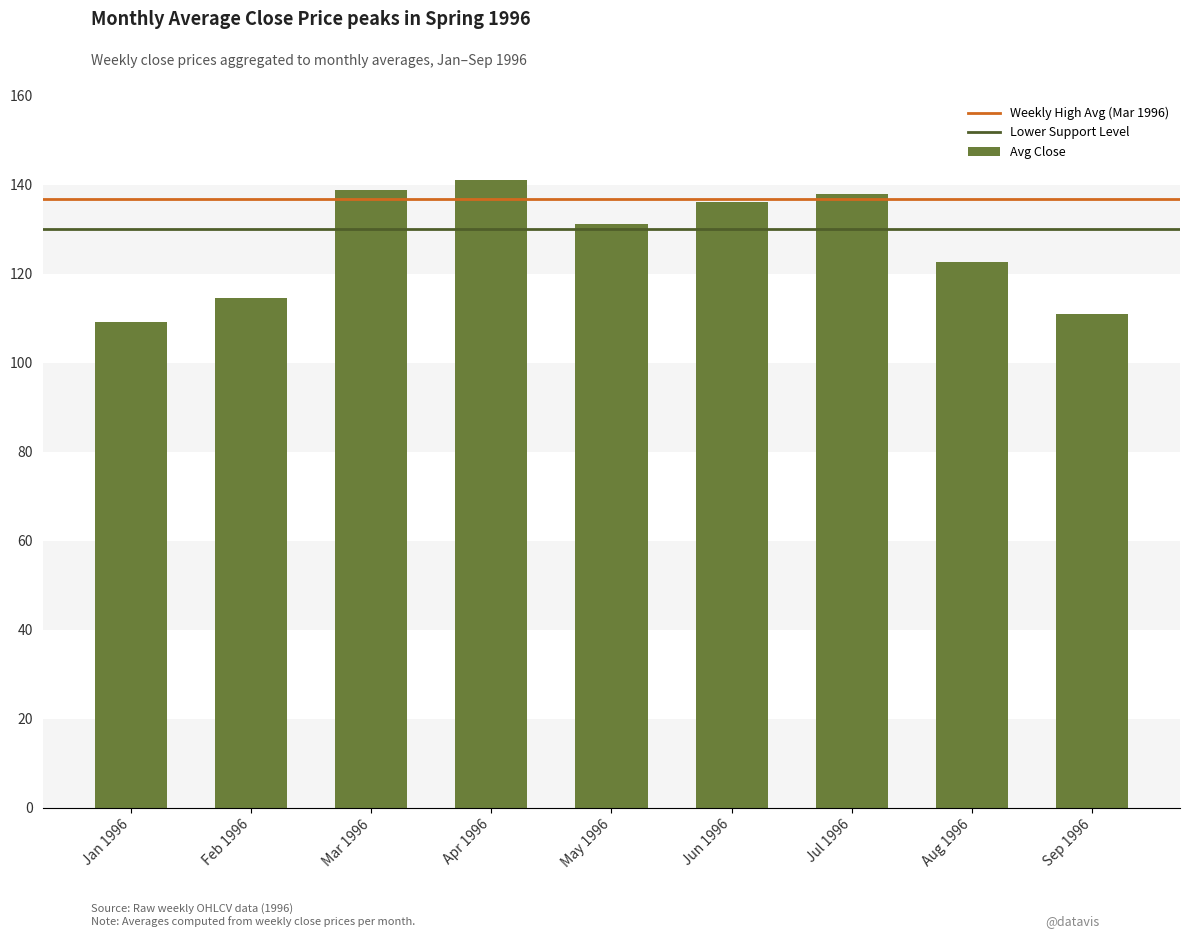

What is the maximum value shown in the chart?

141.1